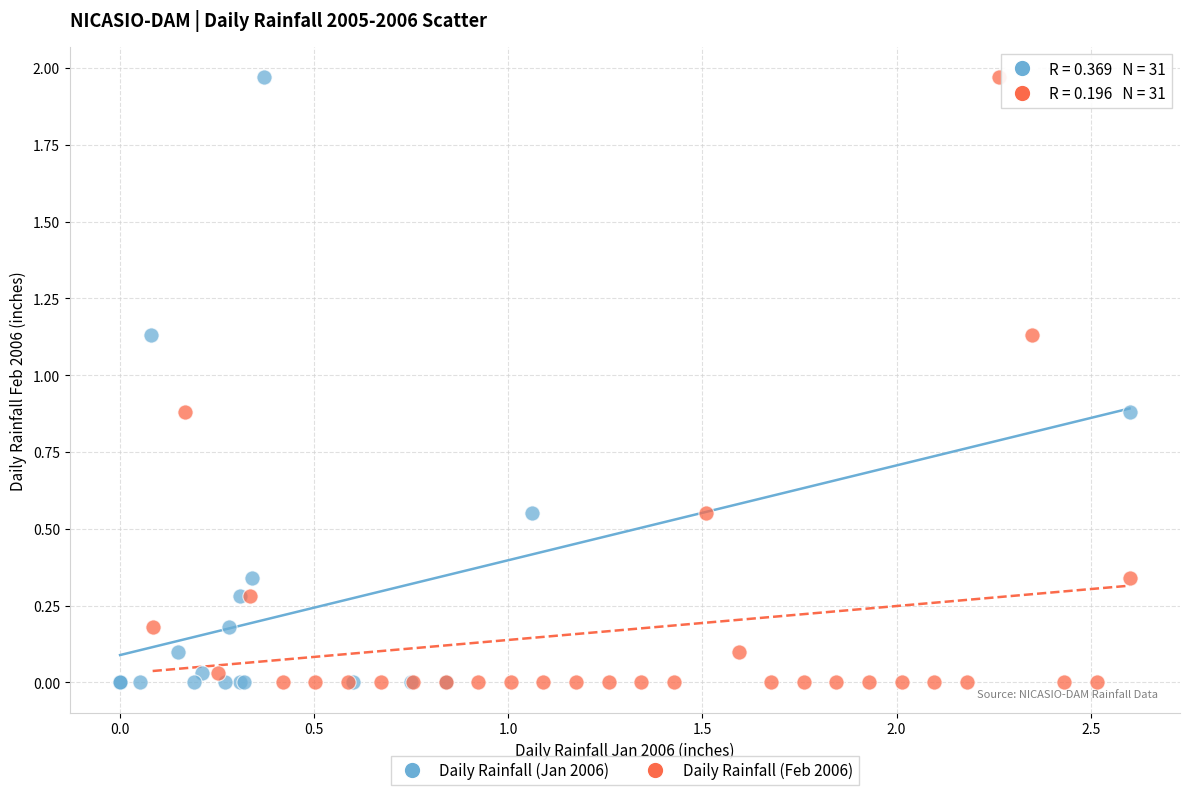

What are all the series names shown in the legend?

Daily Rainfall (Jan 2006), Daily Rainfall (Feb 2006)